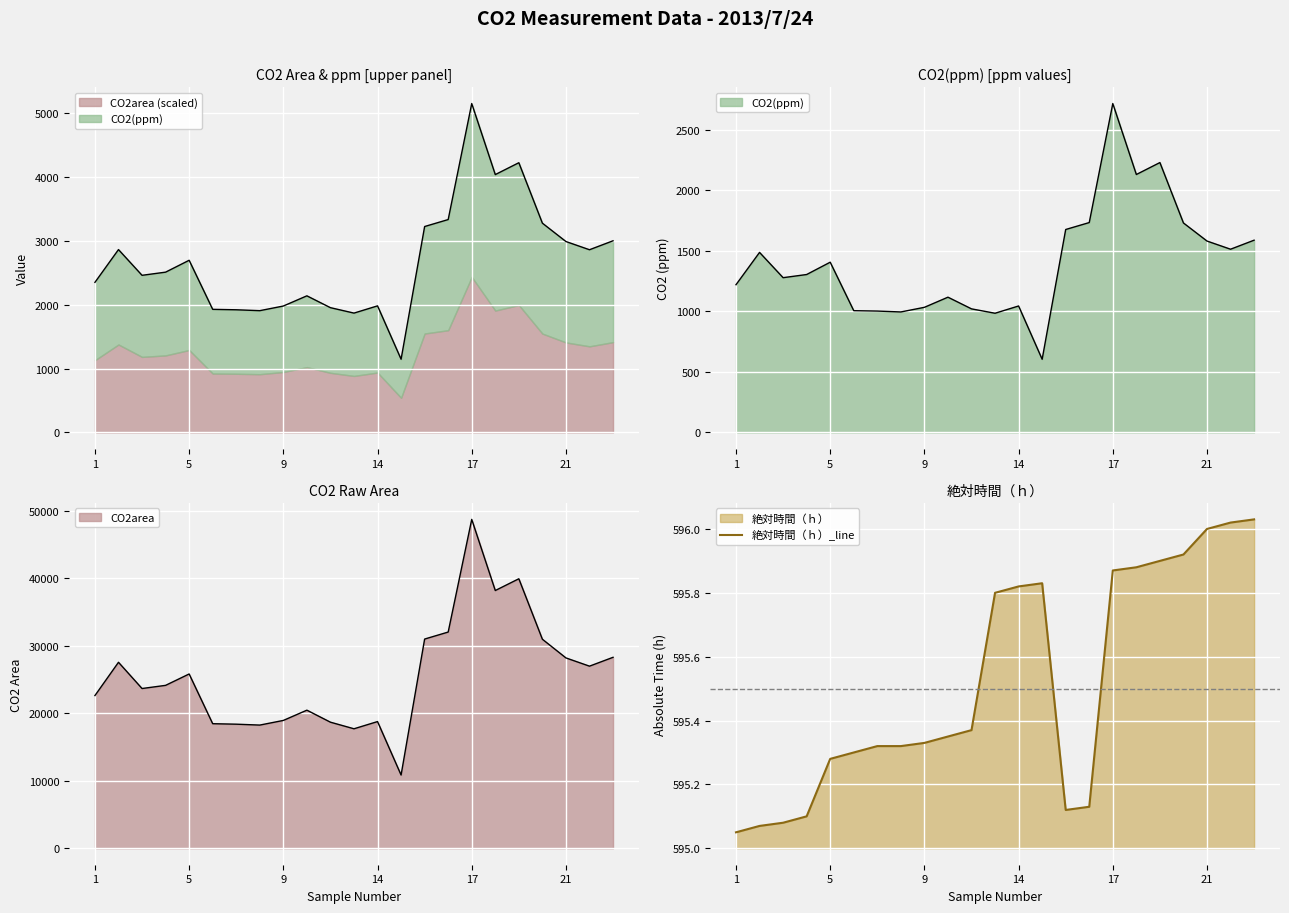

The value of 絶対時間（ｈ）_line at 17 is 280.6. True or false?

False